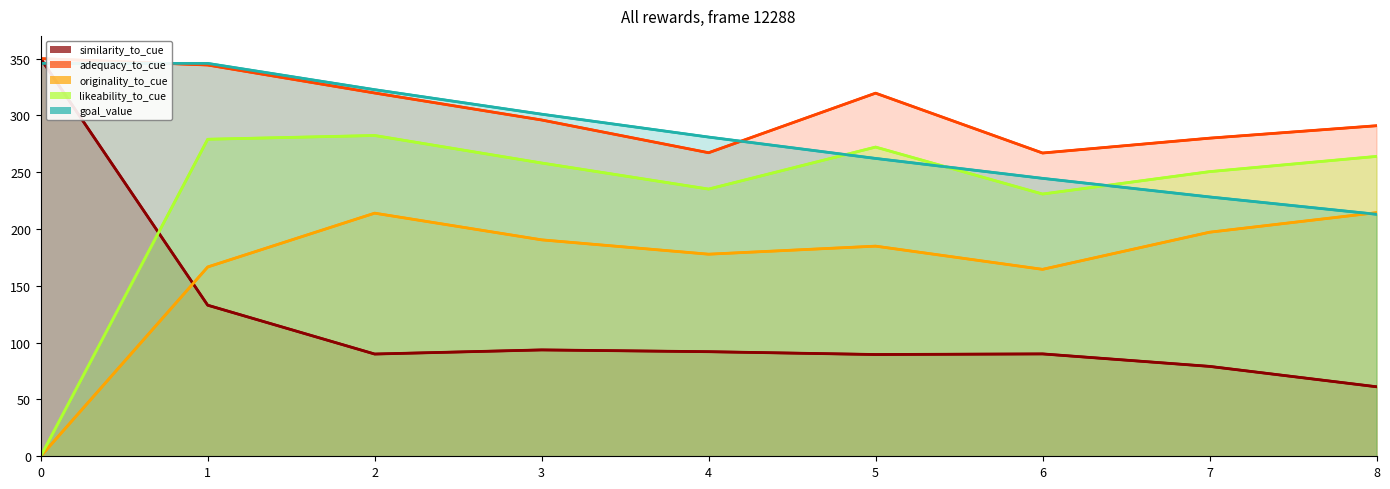

Where is the first local maximum for similarity_to_cue?

3